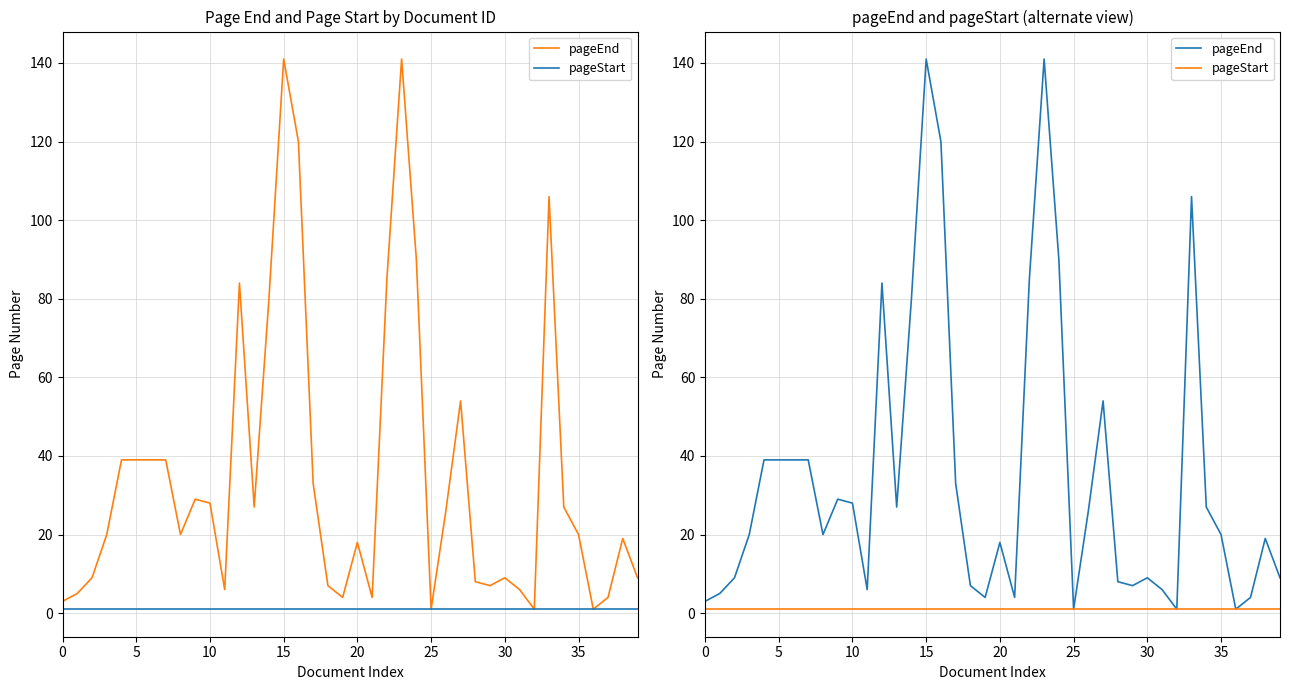

At which category does the chart reach its peak across all series?

15